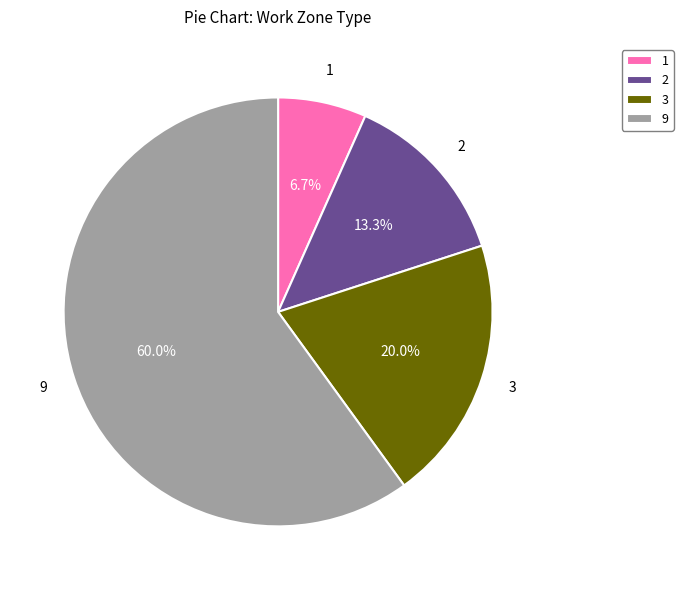

Count the number of slices in the pie.

4